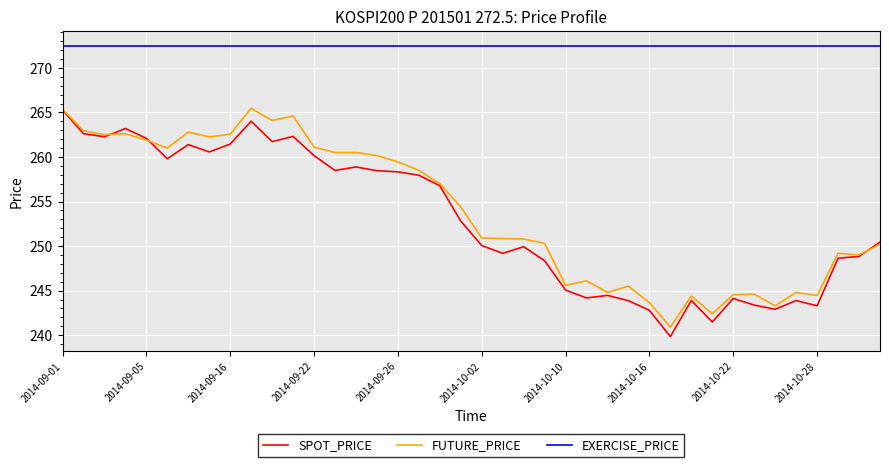

Which series has the largest total across all categories?

EXERCISE_PRICE